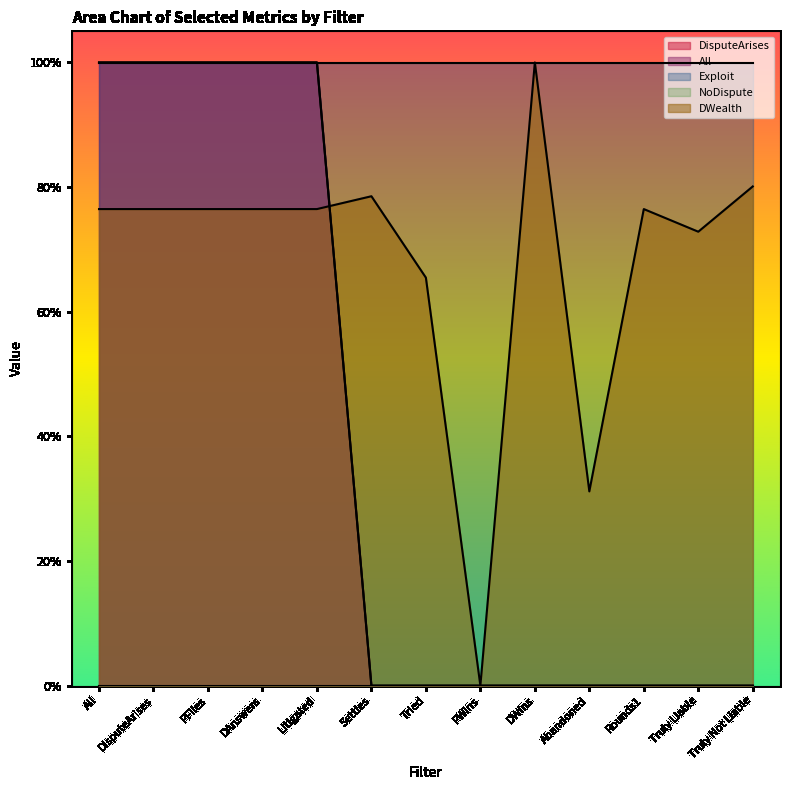

The DWealth series shows 0.4 at Truly Liable. True or false?

False